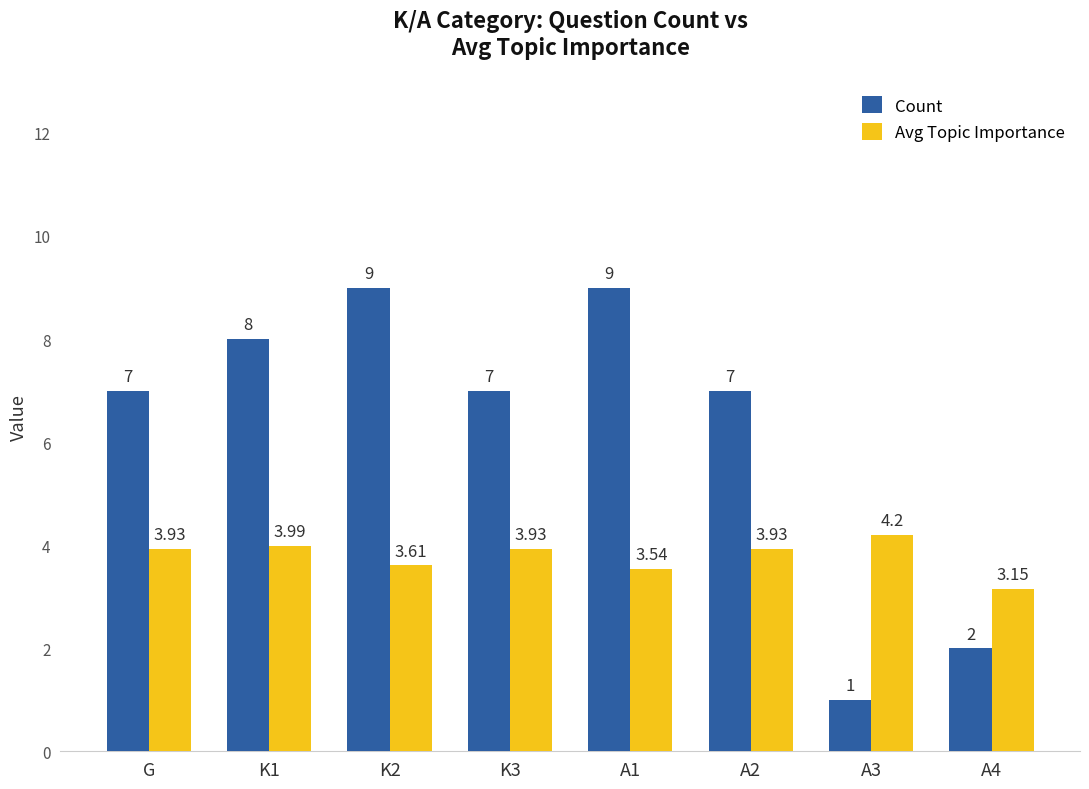

What is the highest value of the Avg Topic Importance series?

4.2